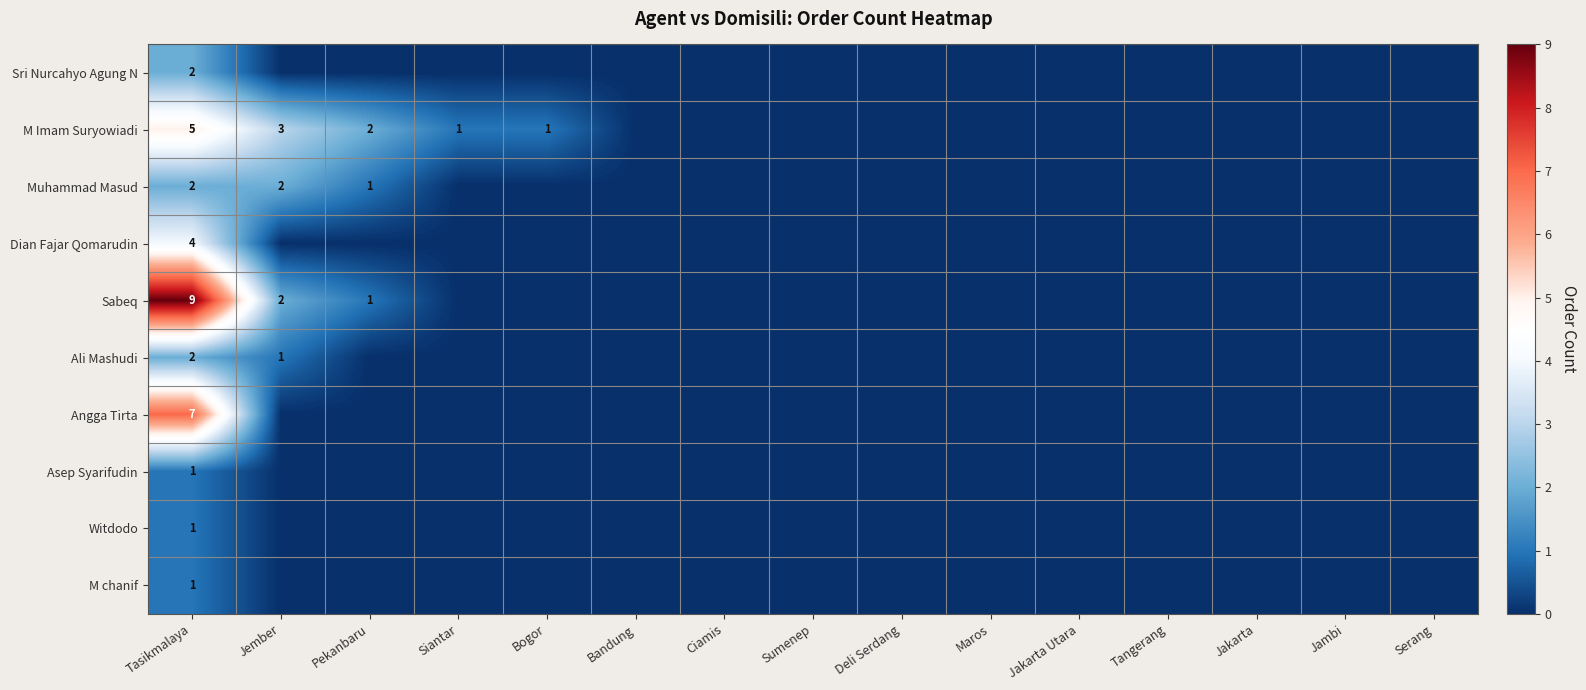

Is the value of Angga Tirta at Tasikmalaya greater than the value of Dian Fajar Qomarudin at Tasikmalaya?

Yes